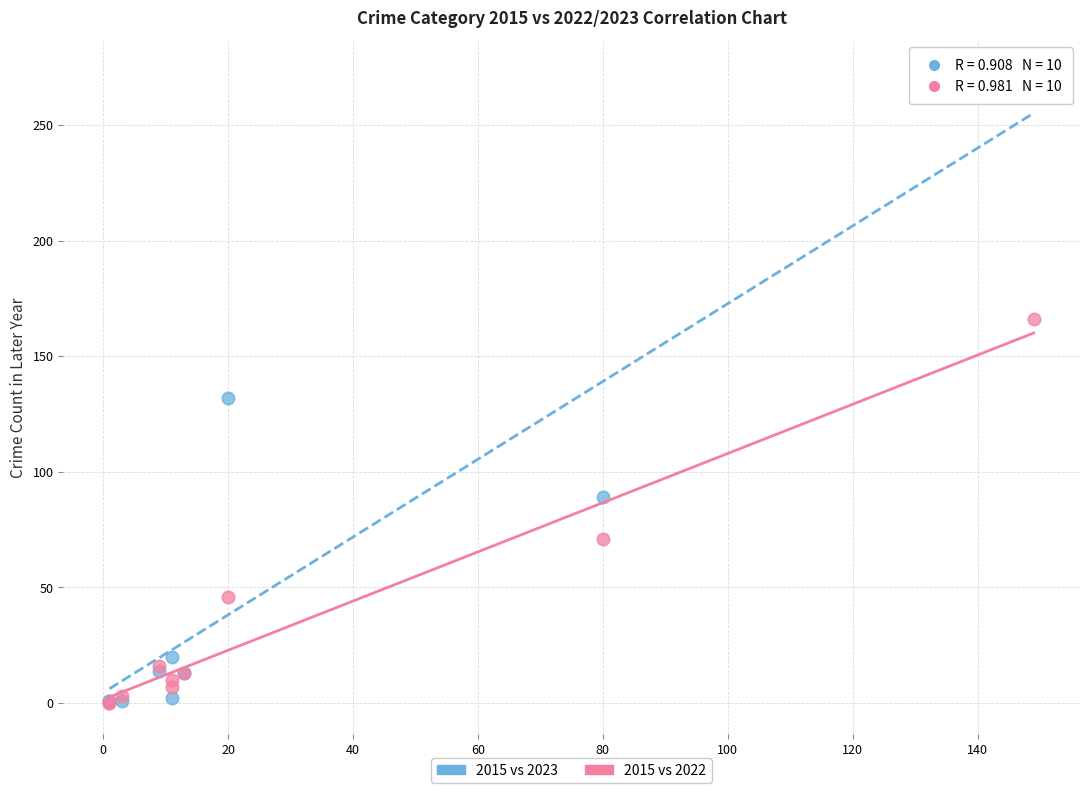

Which series reaches the maximum Y coordinate?

2015 vs 2023